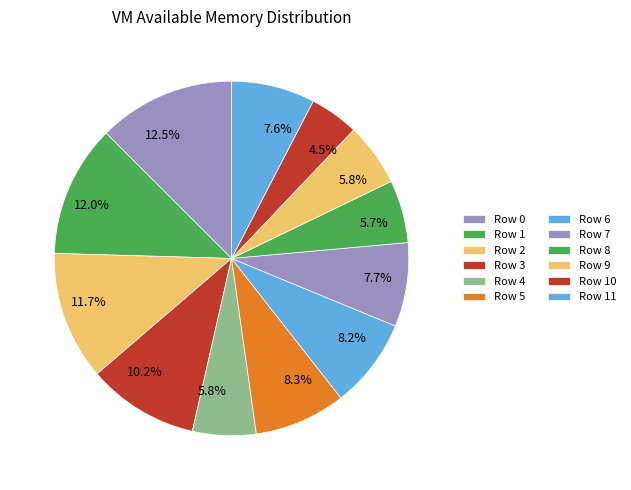

Is there any slice that represents more than half of the pie?

No